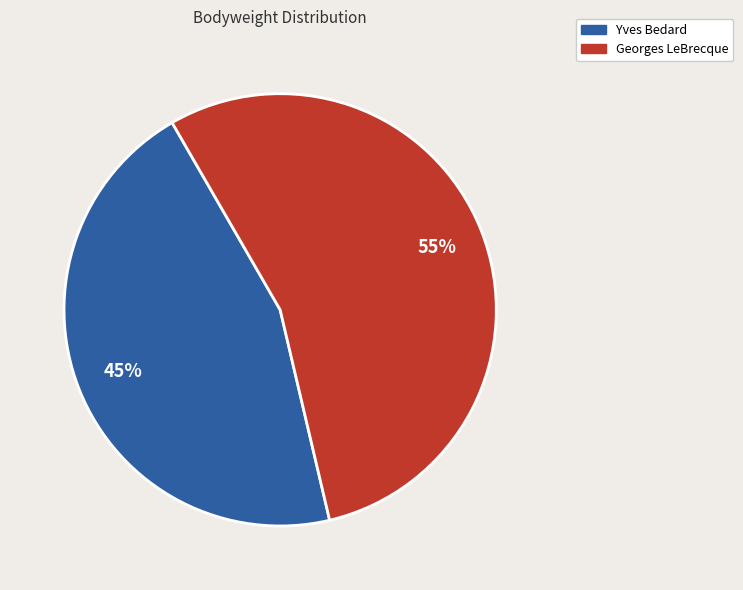

What is the ratio of the value at Yves Bedard to the value at Georges LeBrecque?

0.8